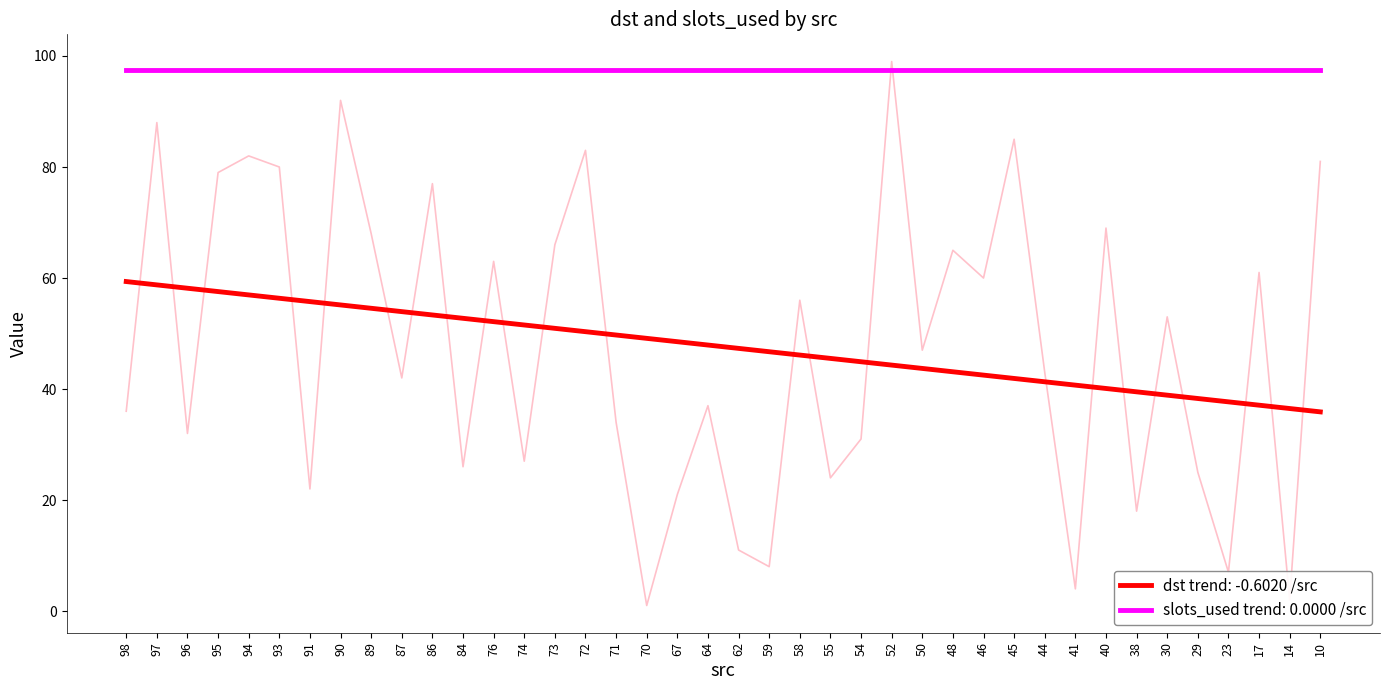

What is the smallest value displayed?

1